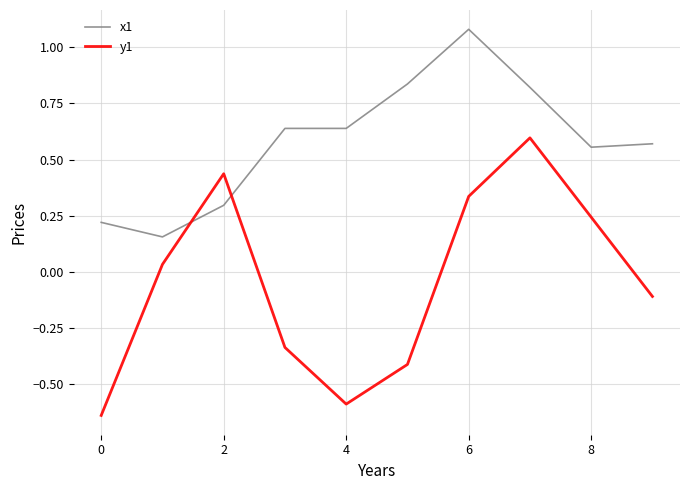

After their last crossing, which series has the higher values: x1 or y1?

x1